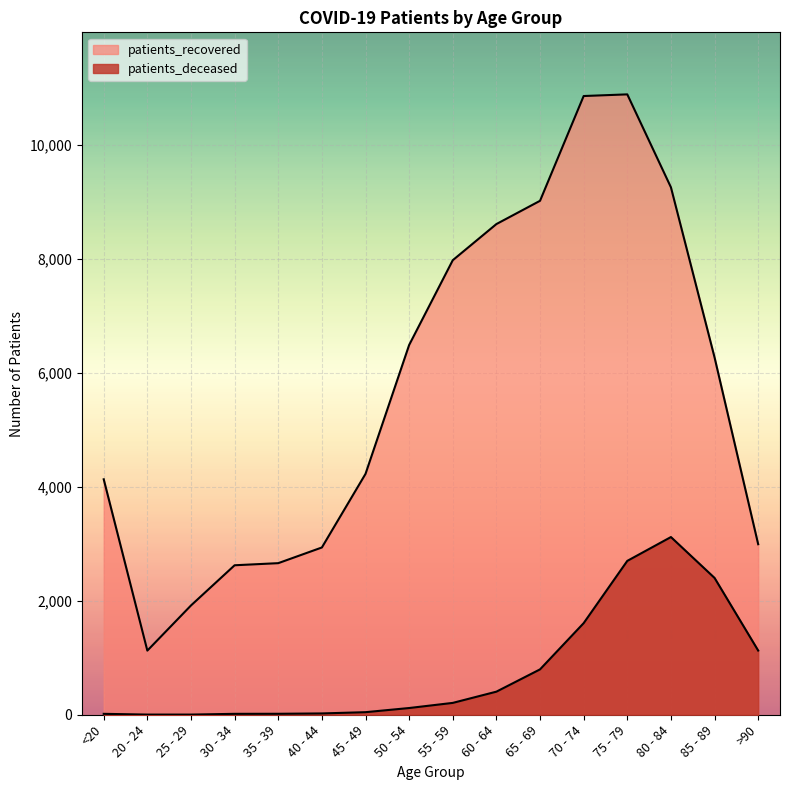

Is it true that patients_deceased equals 3 at 20 - 24?

True